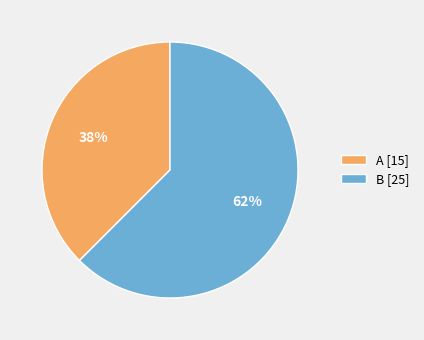

To the nearest percent, what is the average slice percentage?

50%